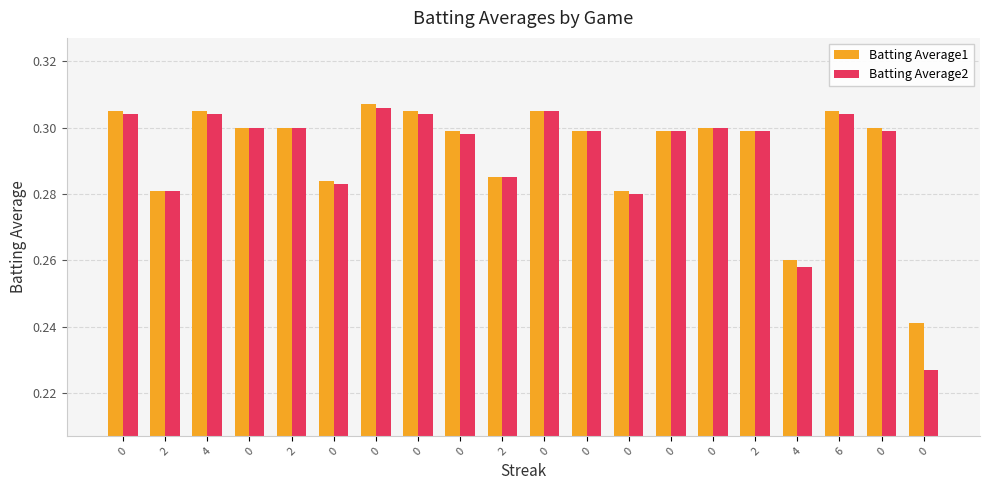

List the series in order of their overall mean, lowest first.

Batting Average2, Batting Average1